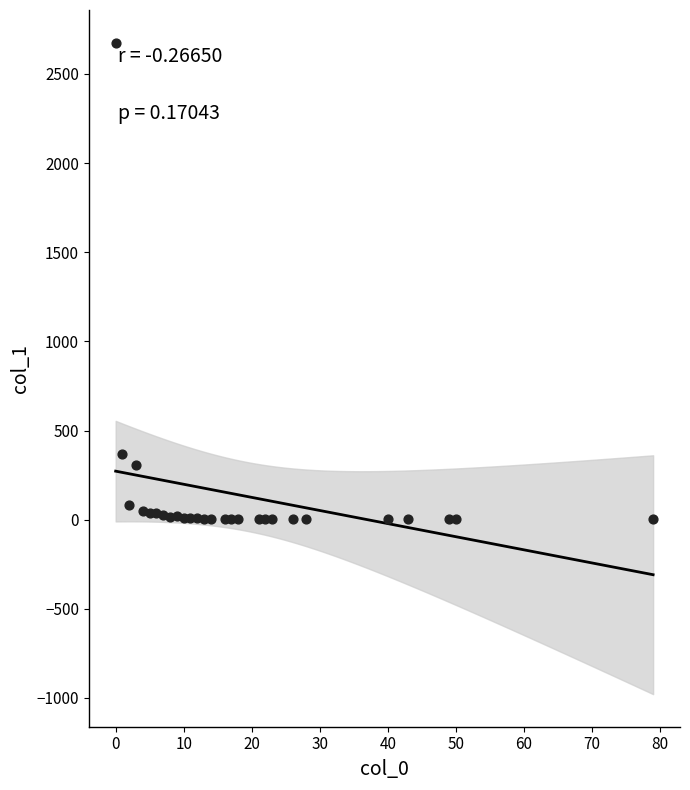

What is the range of Y values (max minus min)?

2675